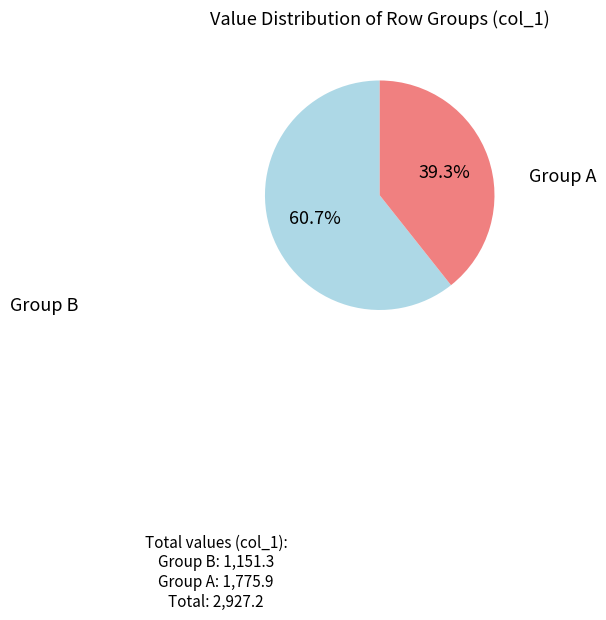

Is there a majority slice in this chart?

Yes